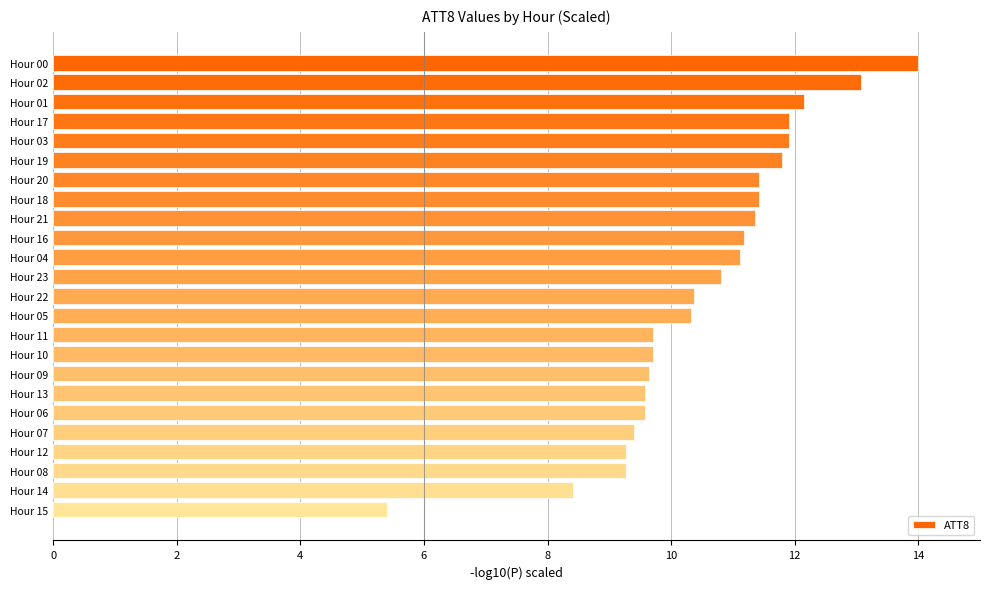

Count the number of categories in the chart.

24